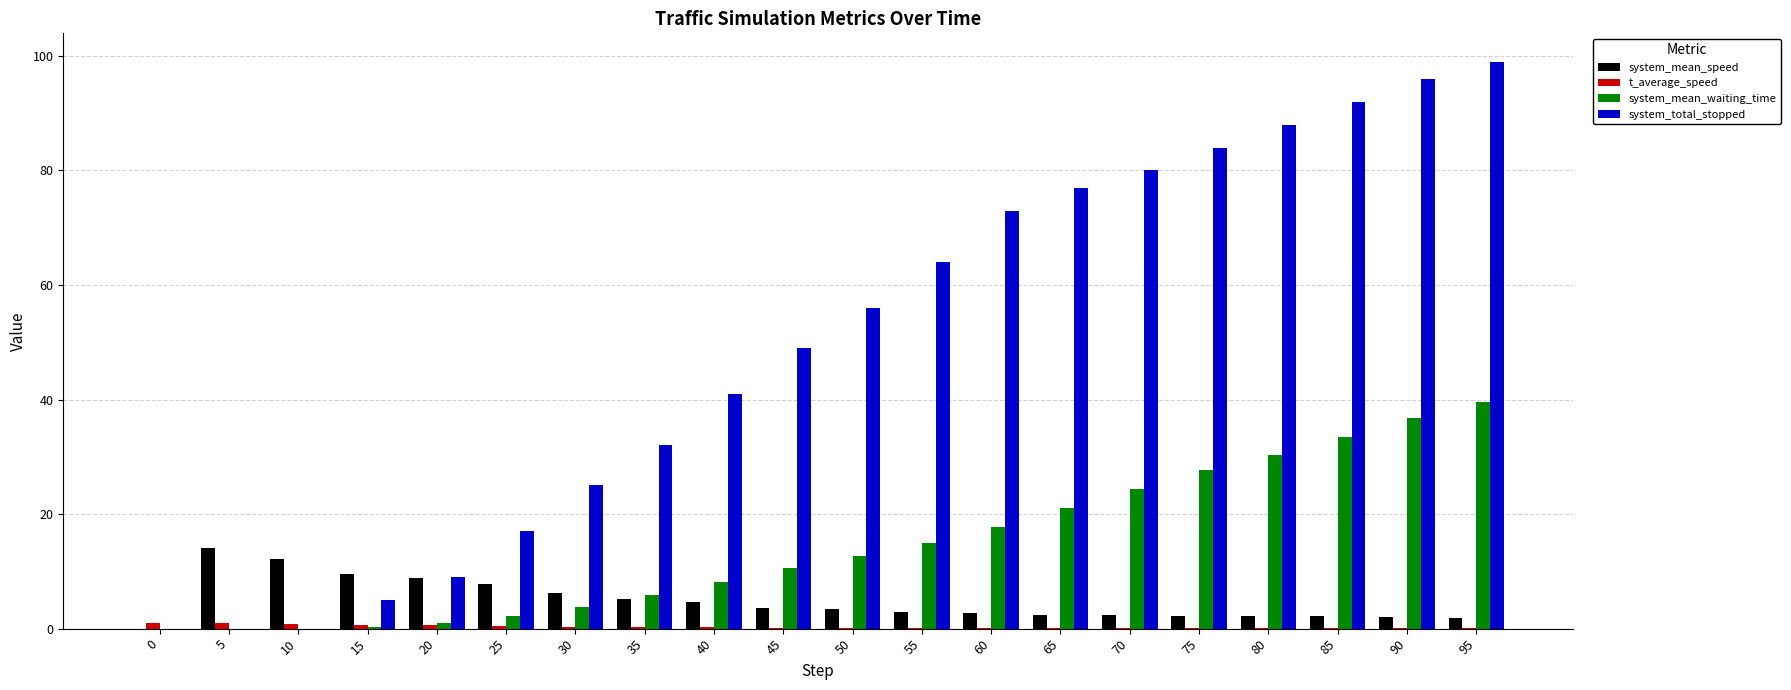

Count the number of data series in this chart.

4